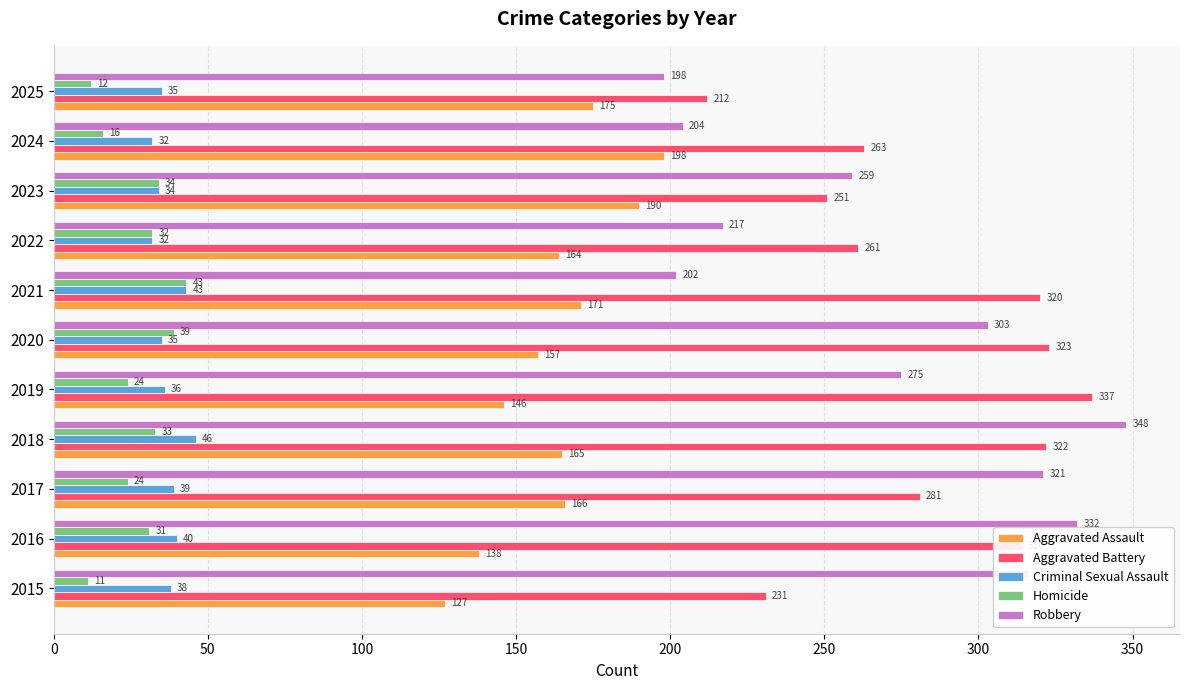

Is it true that Robbery equals 321 at 2017?

True